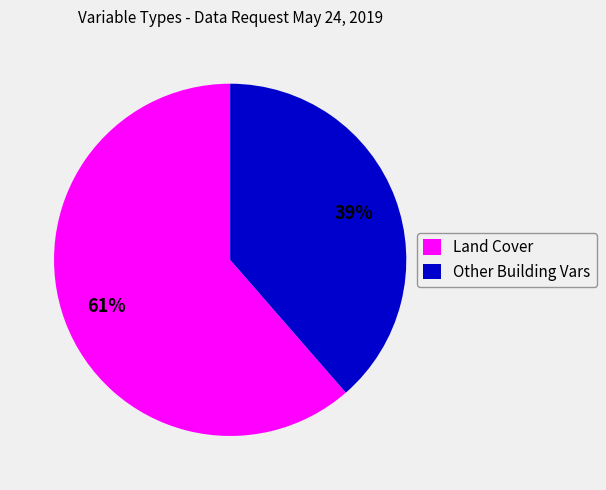

What is the ratio of the value at Other Building Vars to the value at Land Cover?

0.6